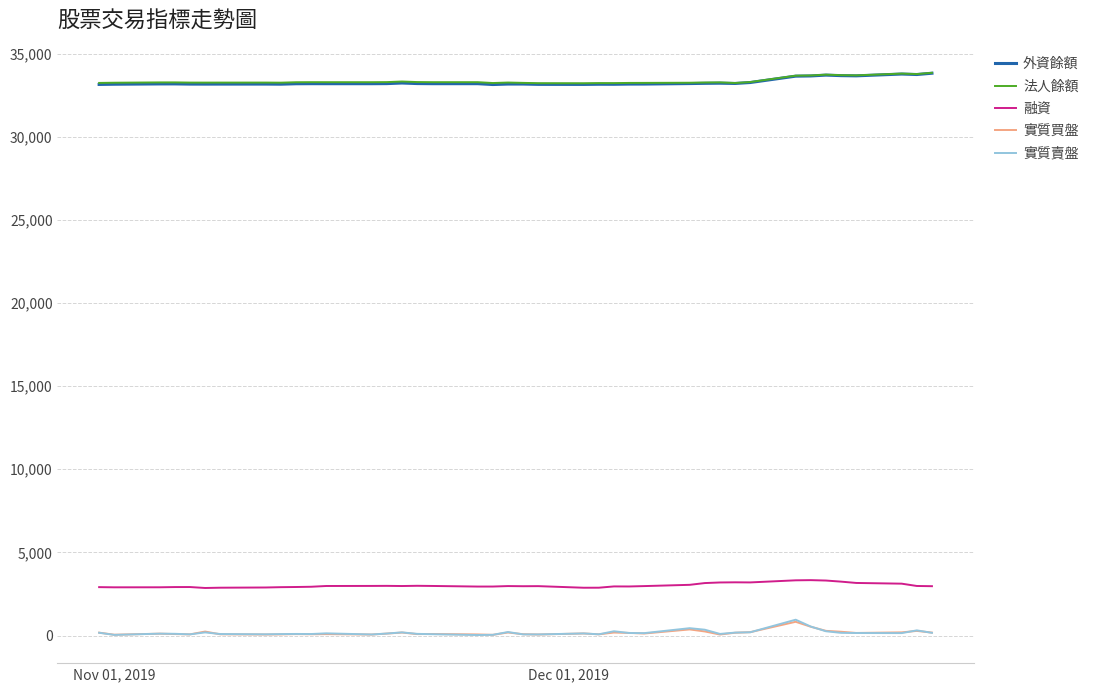

What is the difference between the second highest and minimum values in the 實質賣盤 series?

509